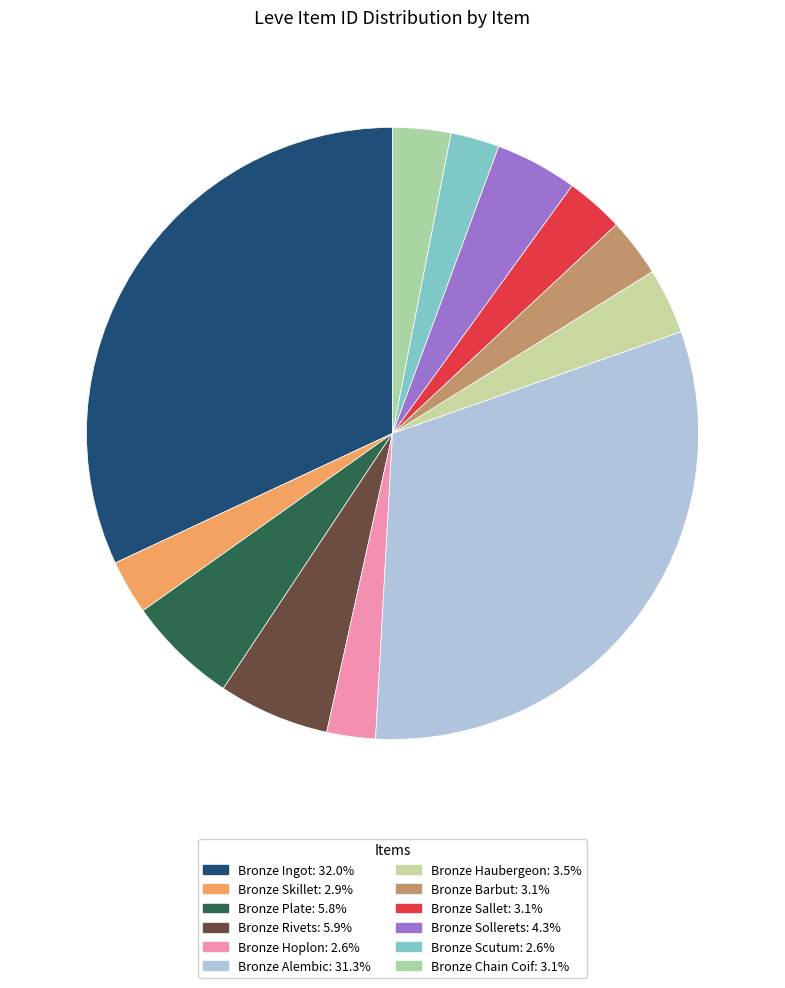

How many segments does this pie chart have?

12